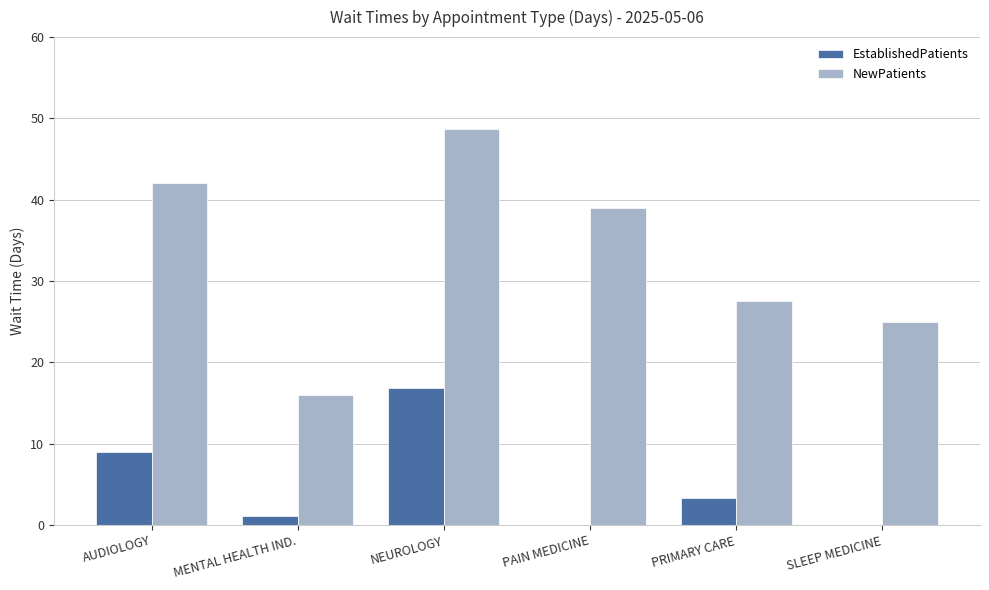

Are the bars grouped side by side (vs. stacked)?

Yes